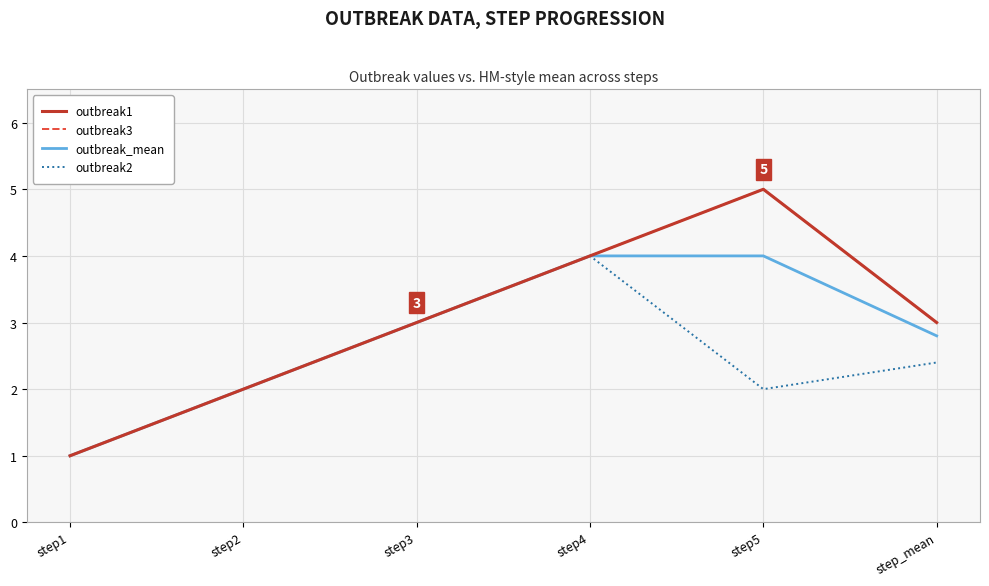

What is the total value across all series at step2?

8.0